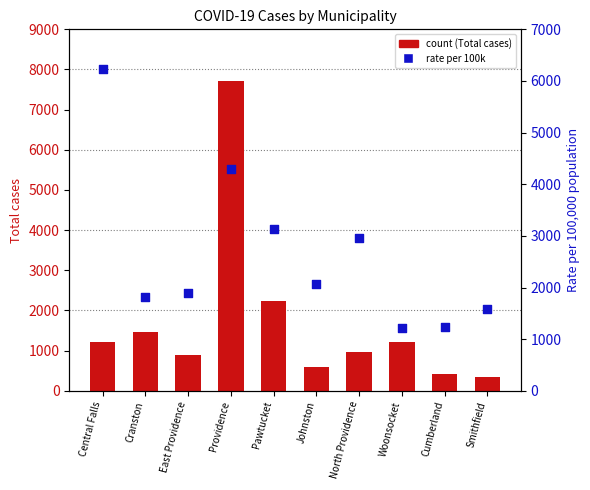

What is the total value across all series at Pawtucket?

5378